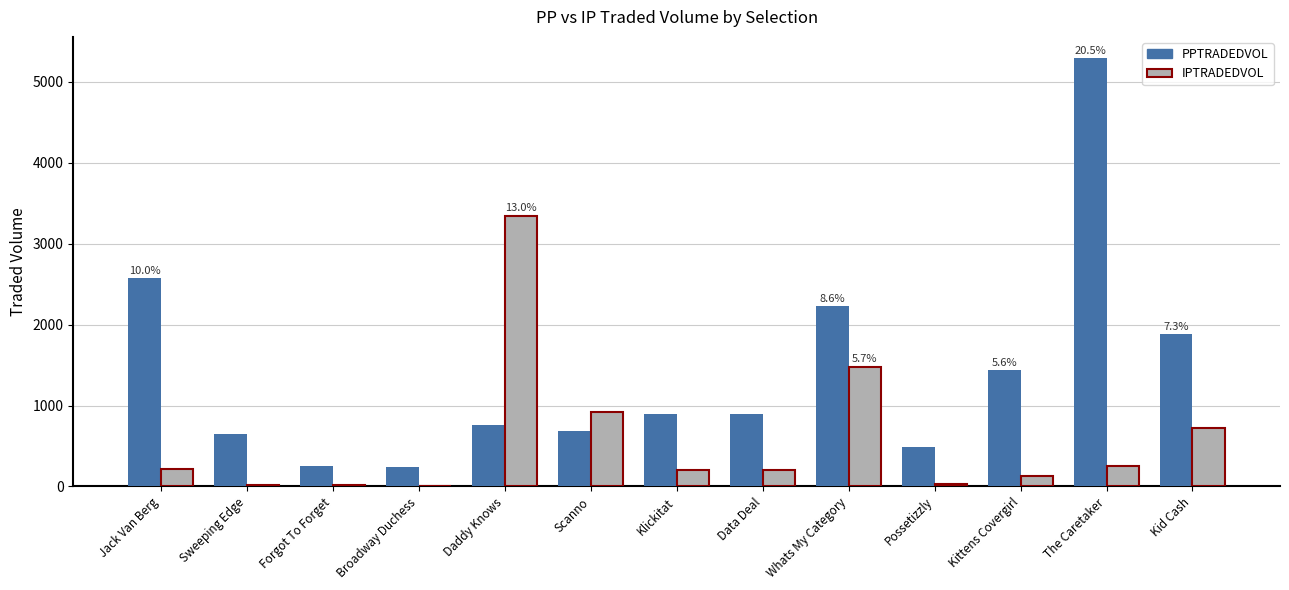

Is the value of IPTRADEDVOL at Daddy Knows greater than the value of PPTRADEDVOL at Forgot To Forget?

Yes